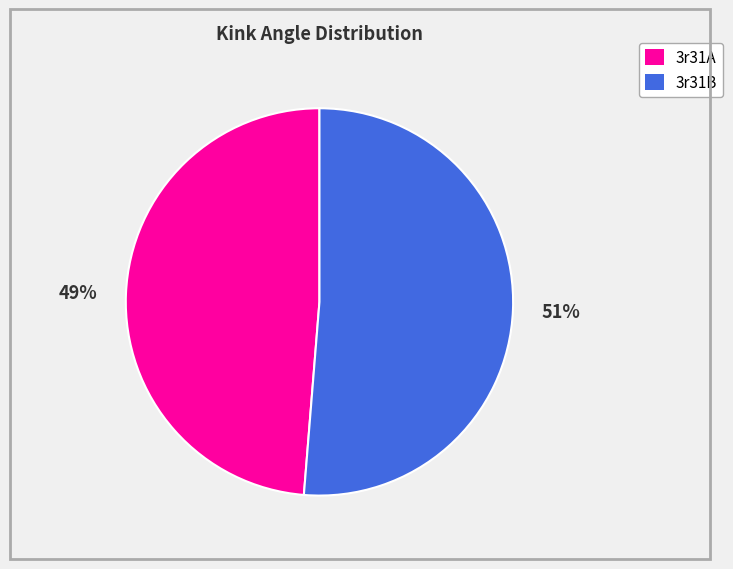

Combined, do 3r31A and 3r31B account for over 50%?

Yes